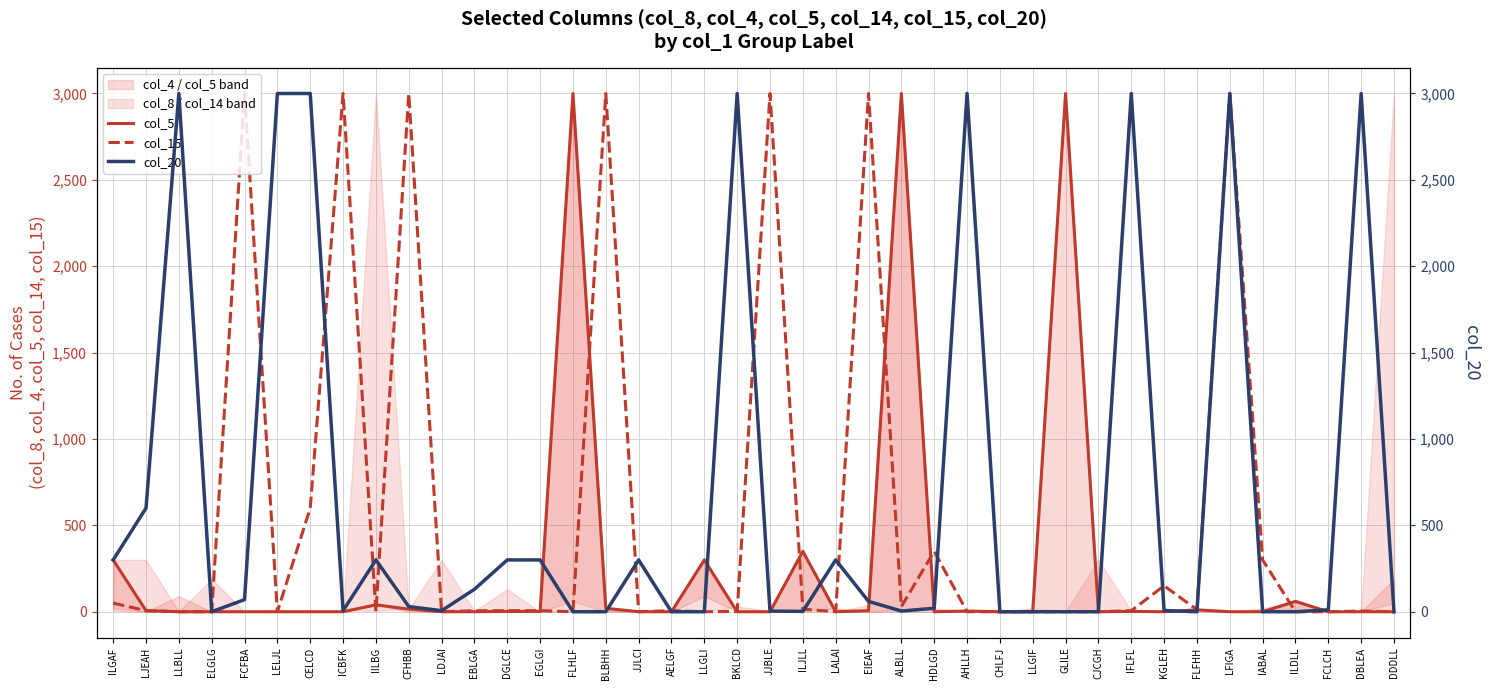

What position from the left is EIEAF?

24